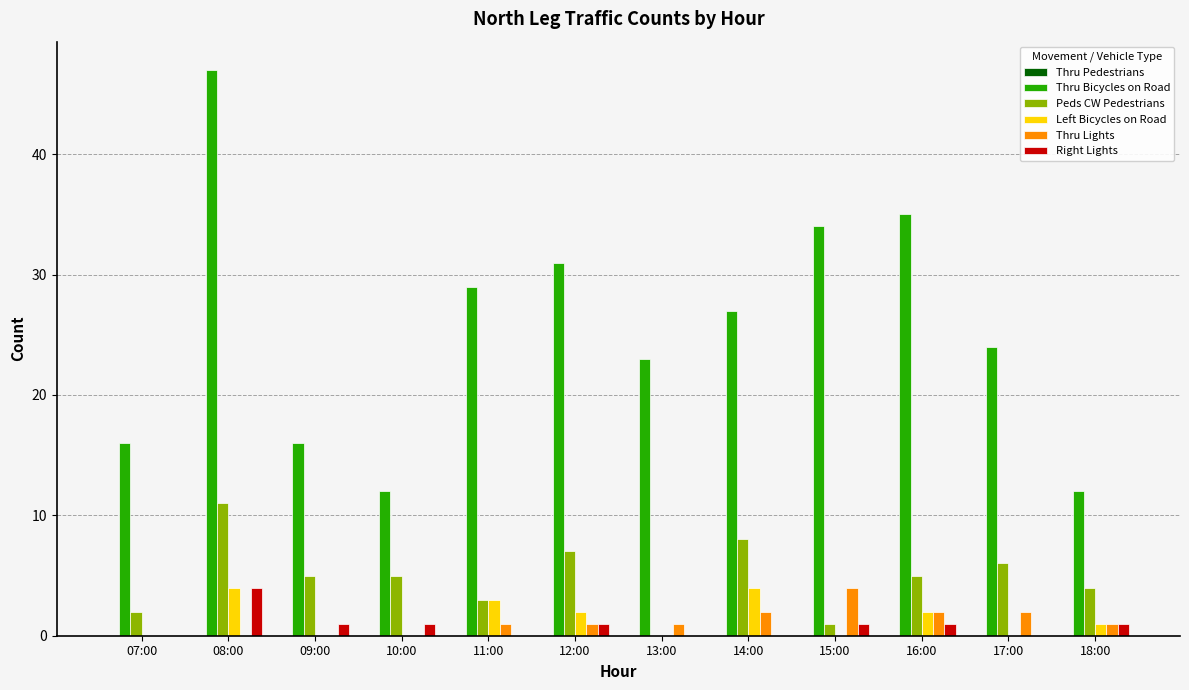

What is the spread (max minus min) of values at 09:00?

16